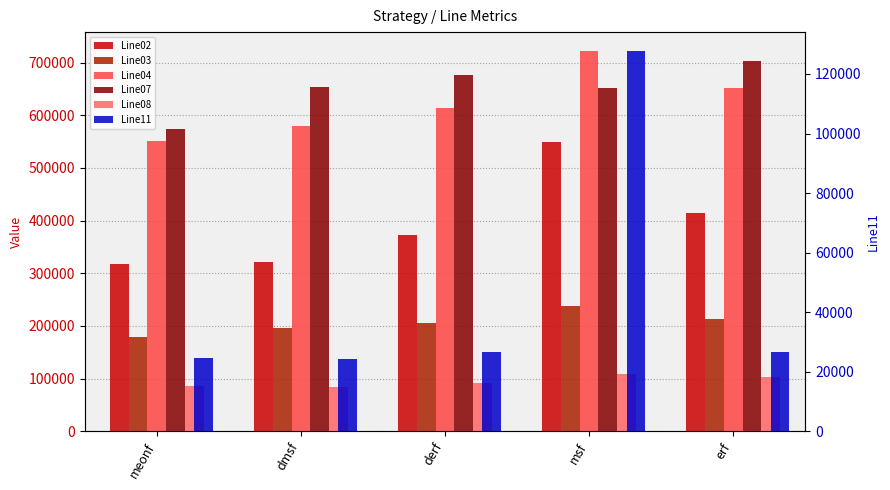

Reading left to right, what are all the values shown in this chart?

Line02: 317279	321329	372503	549597	415363
Line03: 178126	196137	205477	238046	213304
Line04: 551241	580446	613058	721963	651913
Line07: 573262	653683	677471	651640	702985
Line08: 85316	83561	91884	107876	103003
Line11: 24540	24090	26730	127680	26730